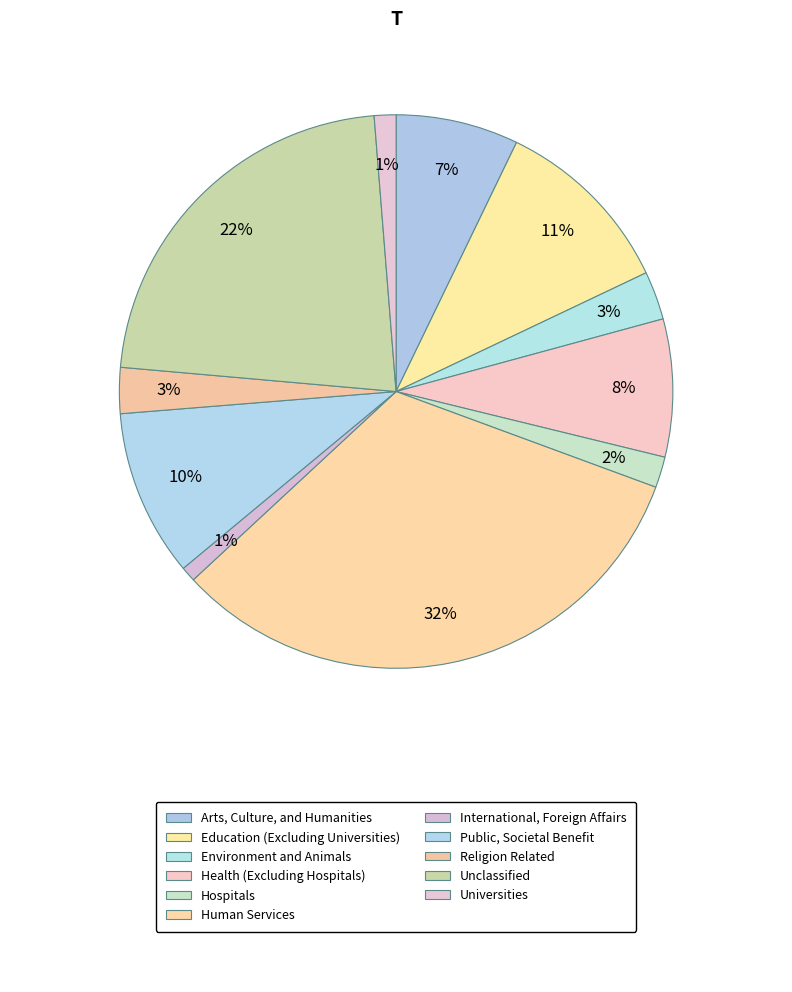

Count the number of slices in the pie.

11